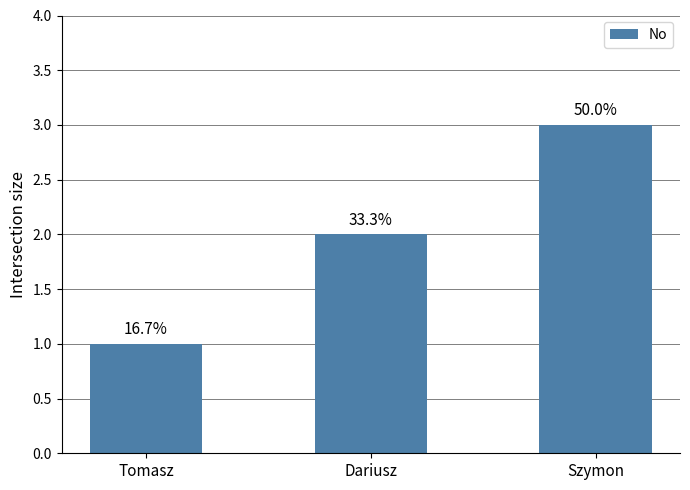

Which label corresponds to the largest value in the chart?

Szymon